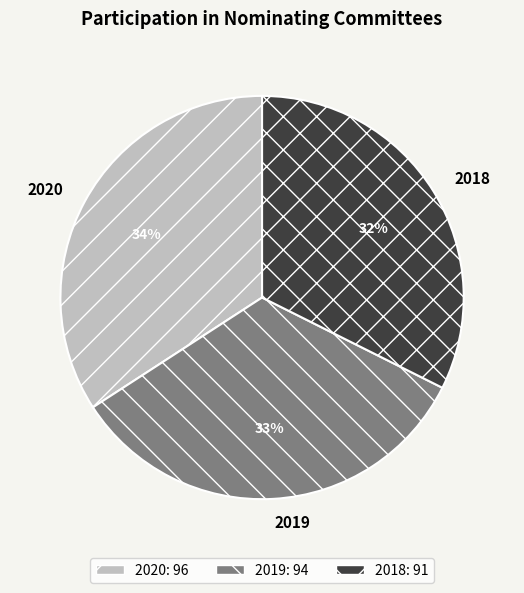

Is it true that 2020 is 34% of the pie?

True